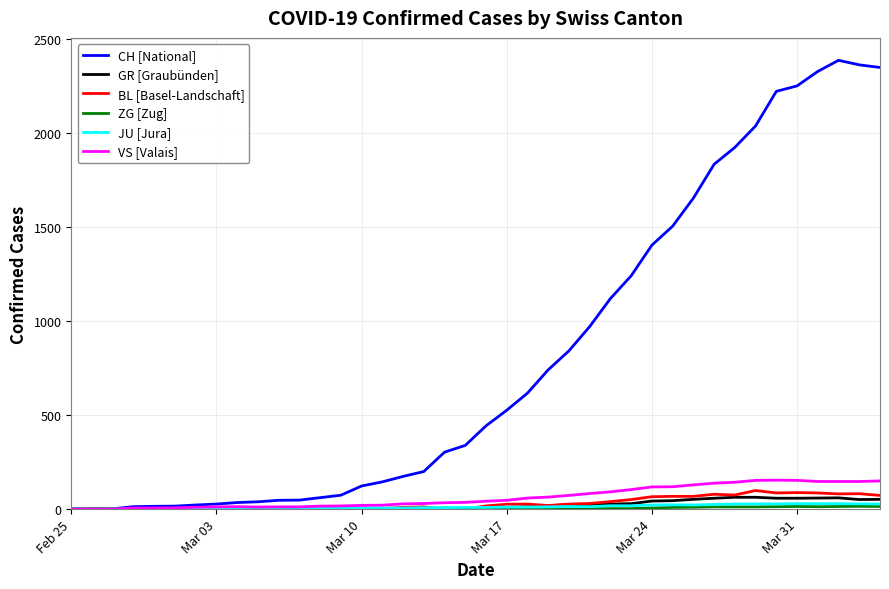

Which series has the largest total across all categories?

CH [National]